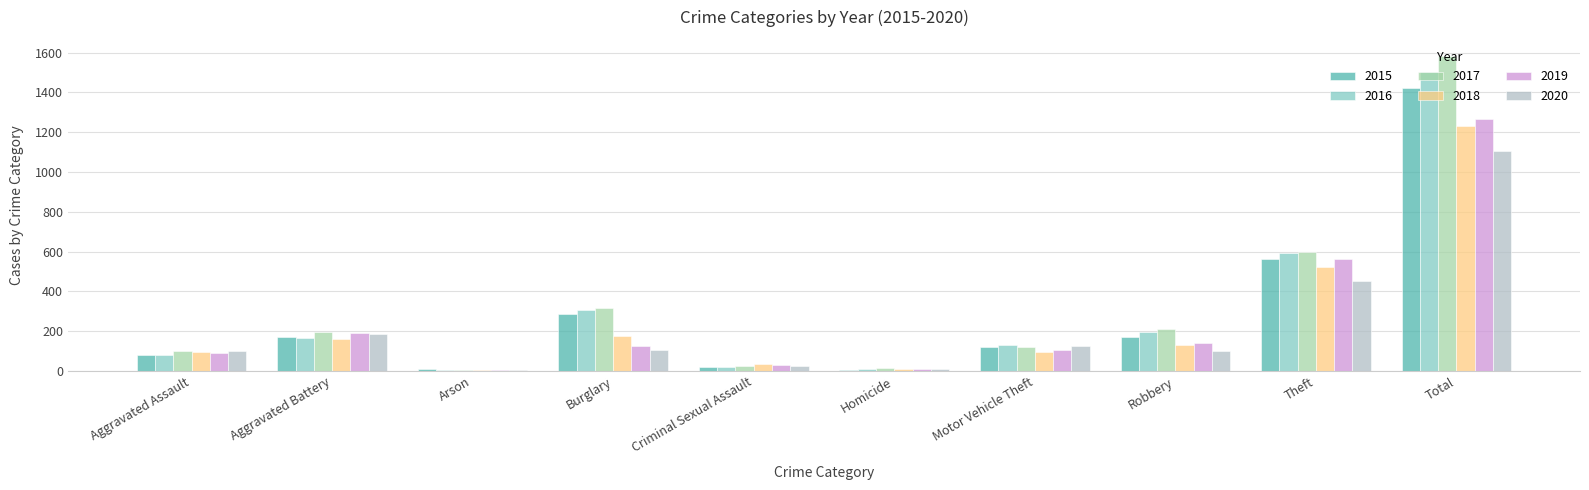

Are the bars grouped side by side (vs. stacked)?

Yes